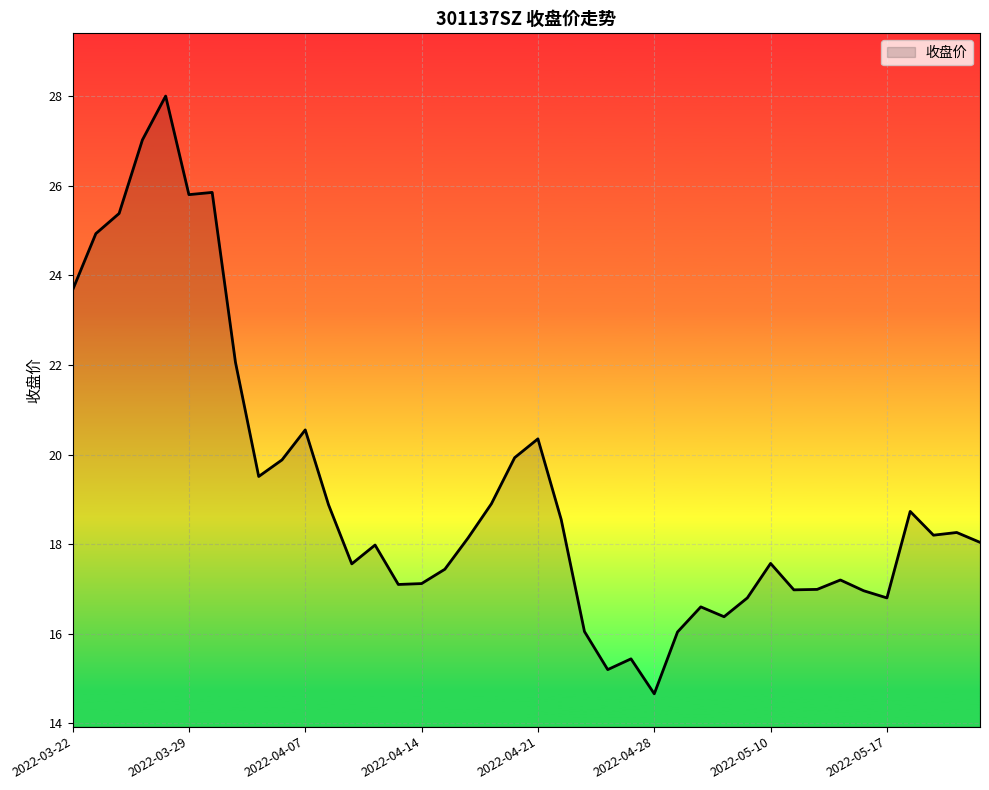

What is the minimum value shown in the chart?

14.7